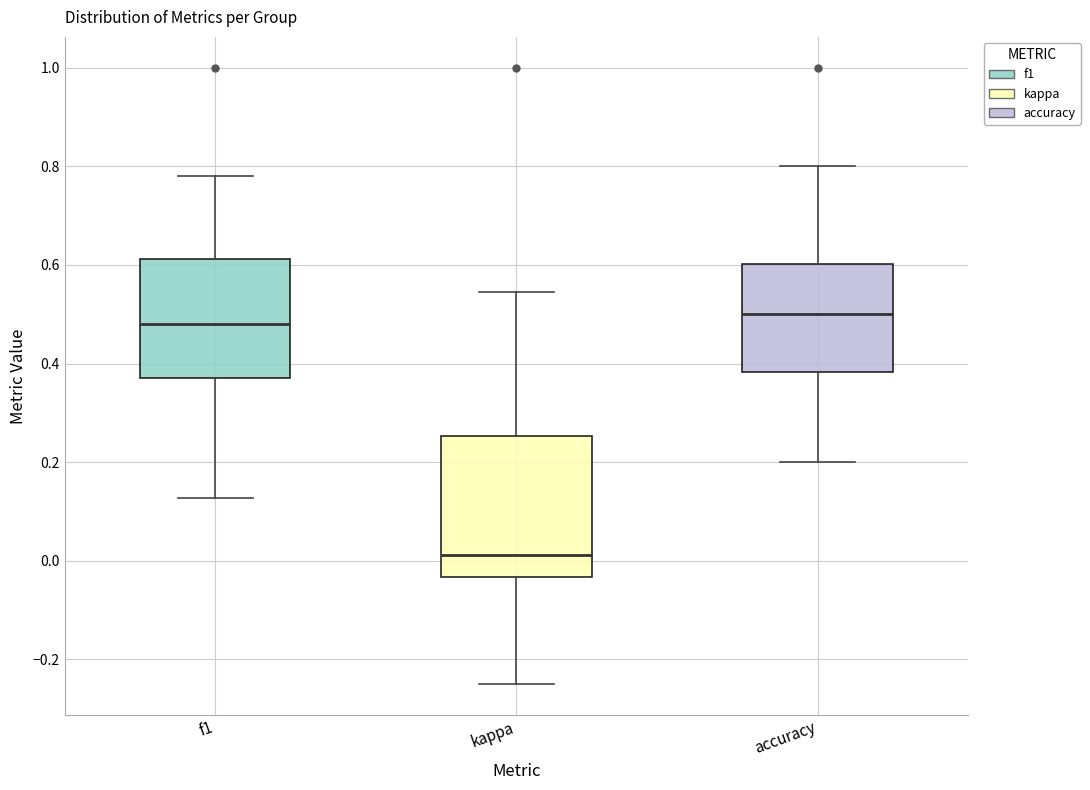

Reading left to right, read every box against the y-axis: the position of its median line, the range the box covers, and the ends of its whiskers. The values are not printed on the chart, so give them approximately, as read against the axis.

f1: median 0.48, box 0.38 to 0.62, whiskers 0.12 to 0.78
kappa: median 0.02, box -0.04 to 0.26, whiskers -0.24 to 0.54
accuracy: median 0.50, box 0.38 to 0.60, whiskers 0.20 to 0.80